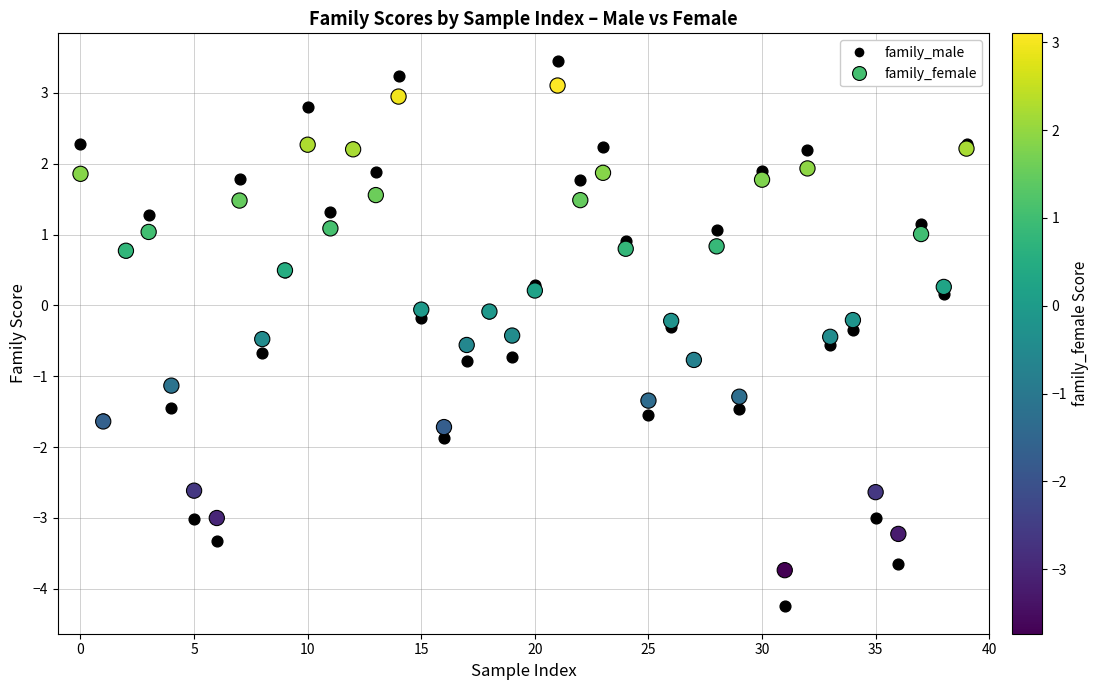

Which series reaches the minimum Y coordinate?

family_male